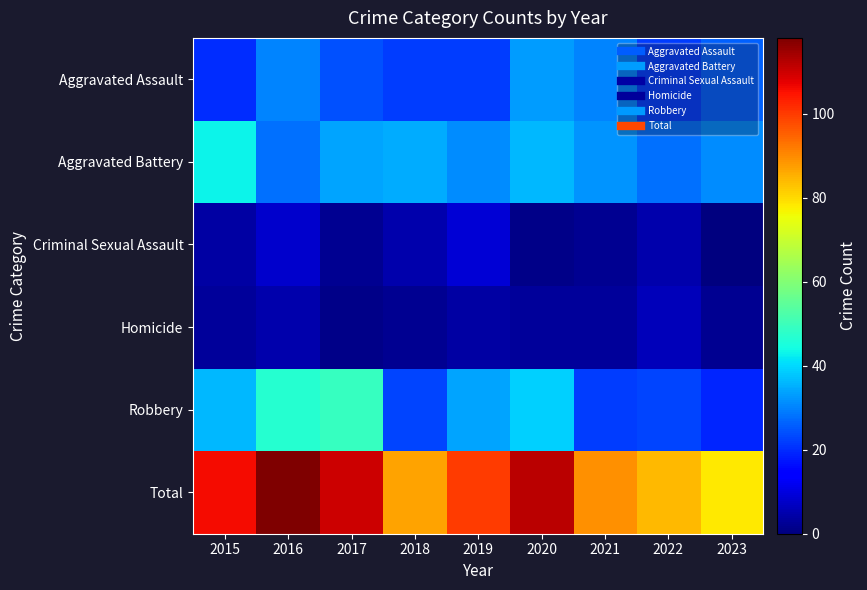

Which has a higher value, 2023 or 2015?

2023